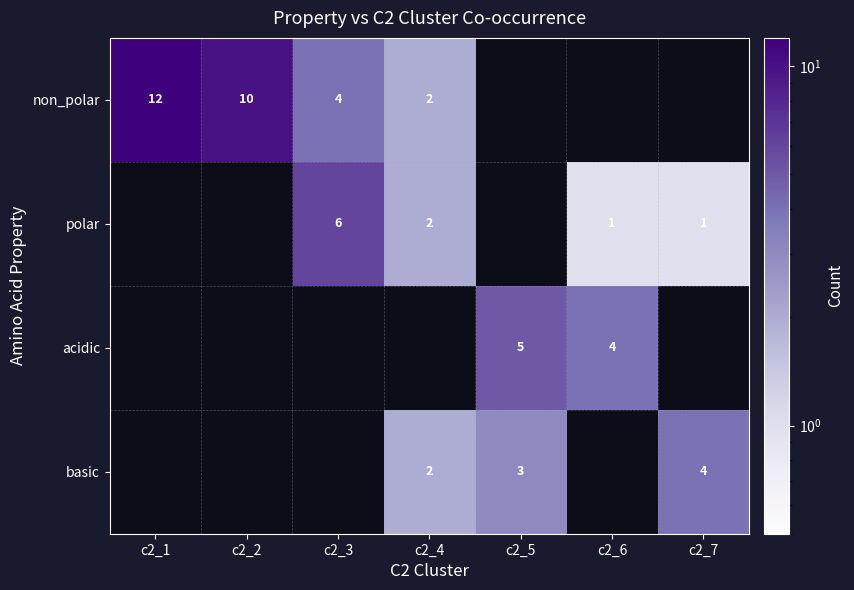

Is it true that non_polar equals 18.4 at c2_1?

False